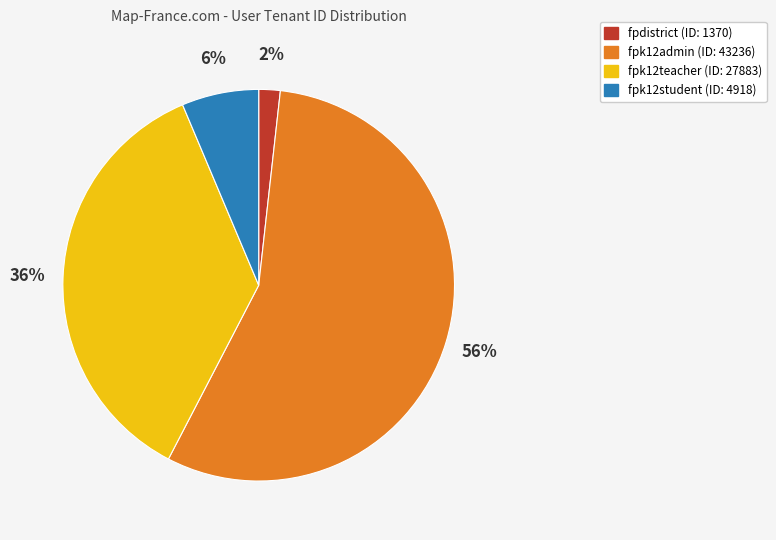

Is it true that fpdistrict is 2% of the pie?

True